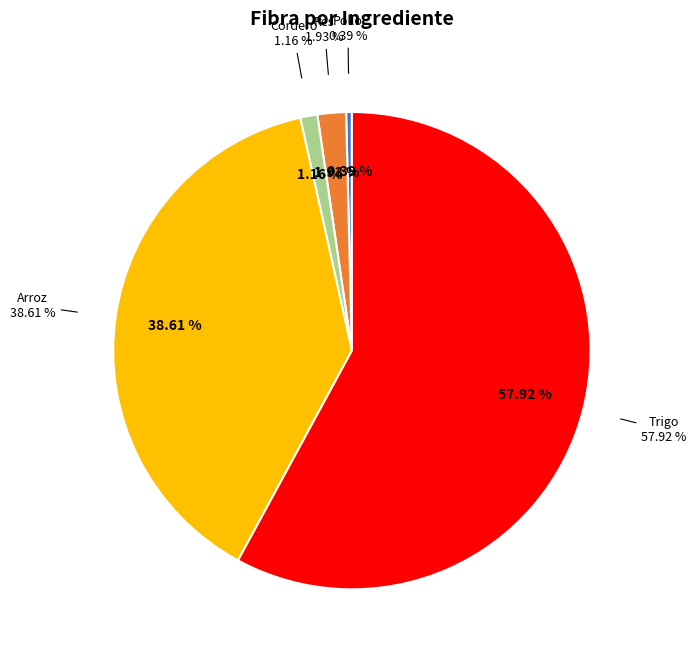

Is it true that Cordero is 1% of the pie?

True